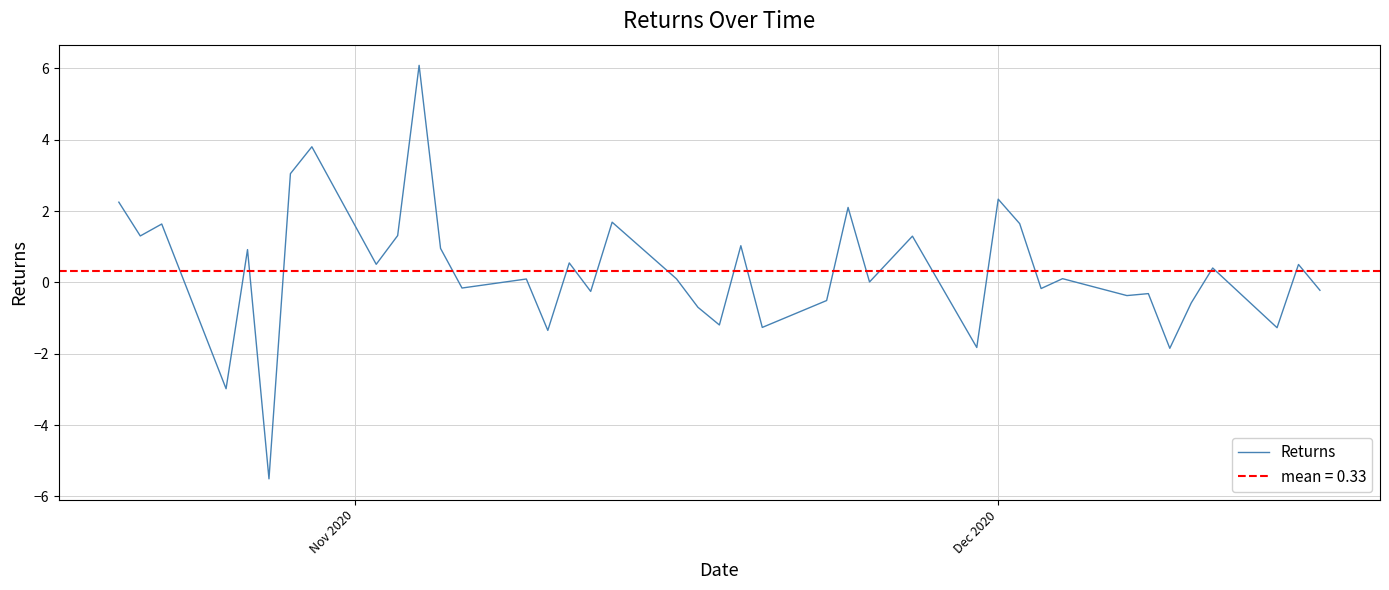

What is the lowest value of the Returns series?

-5.5